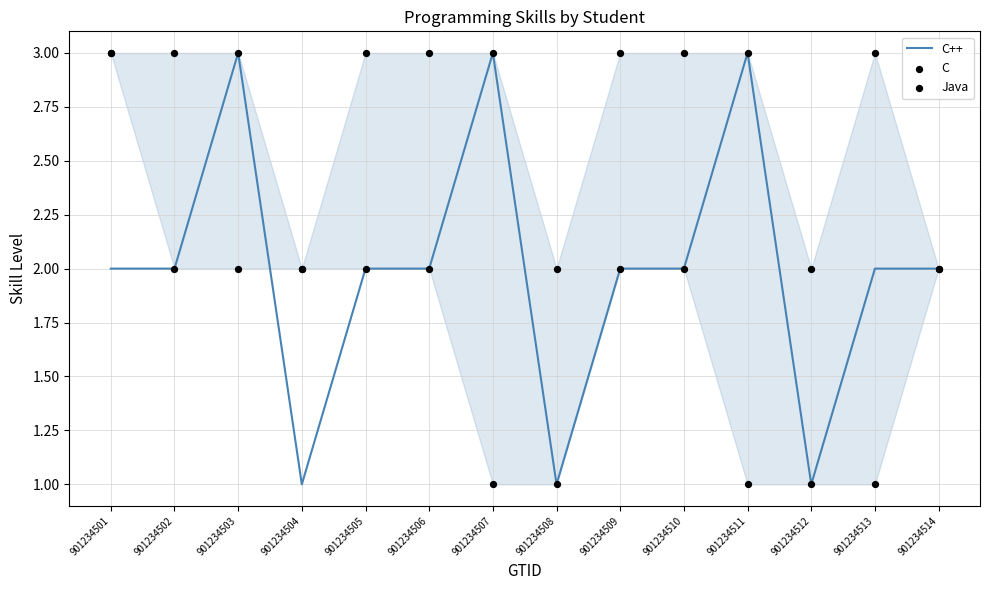

What is the total value across all series at 901234510?

7